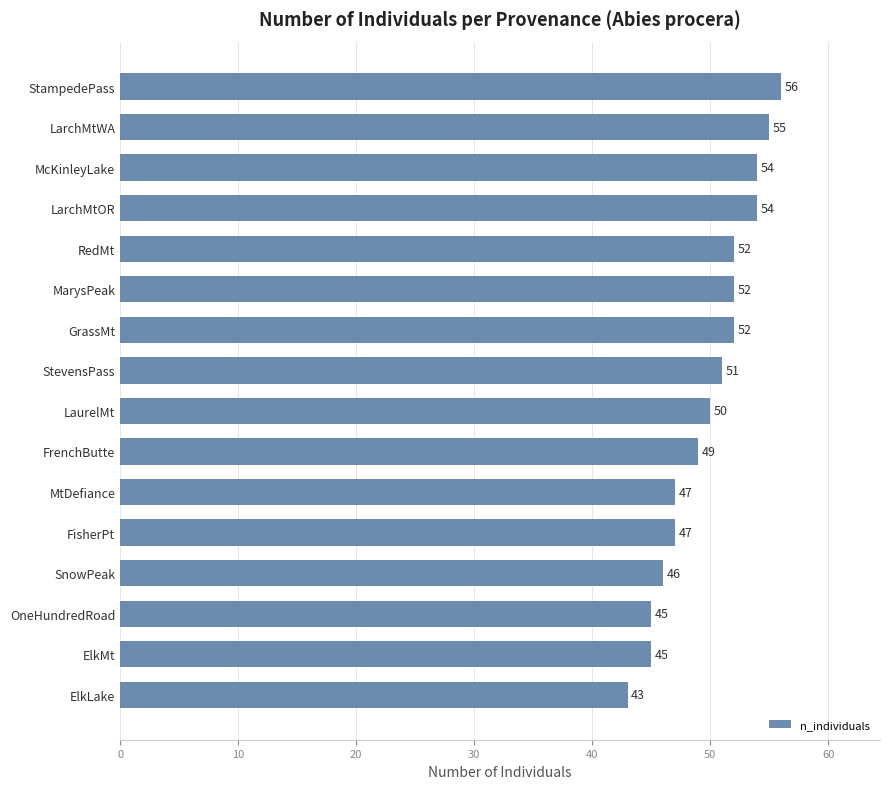

Are the bars grouped side by side (vs. stacked)?

No